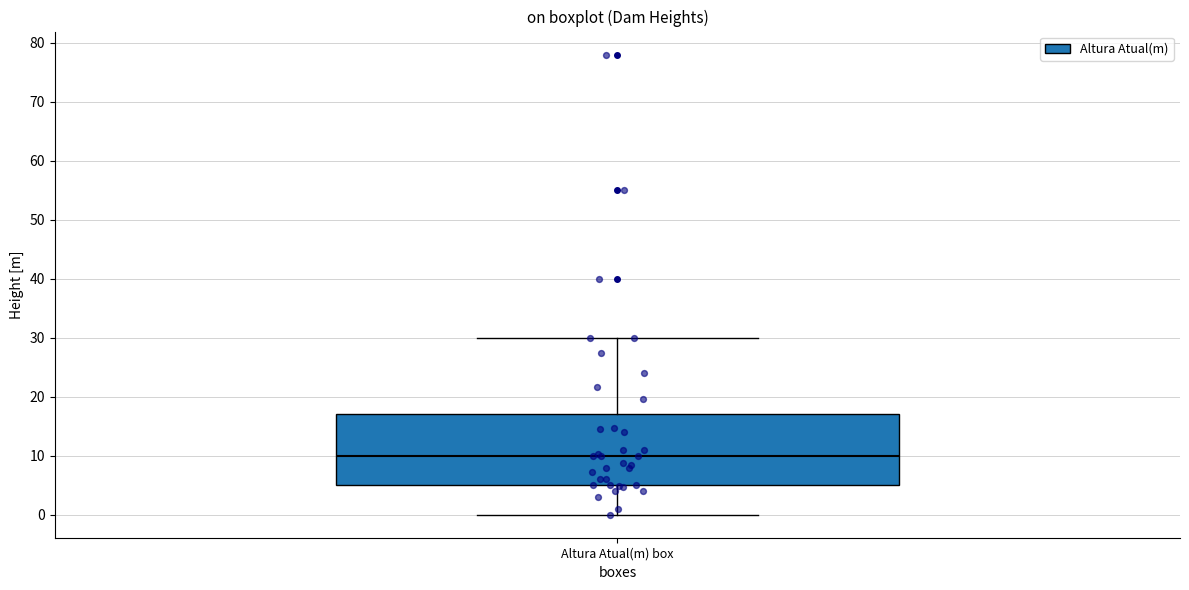

Read this box plot against the y-axis: the position of the median line, the range covered by the box, and the ends of both whiskers. The values are not printed on the chart, so give them approximately, as read against the axis.

median 10, box 5 to 17, whiskers 0 to 30